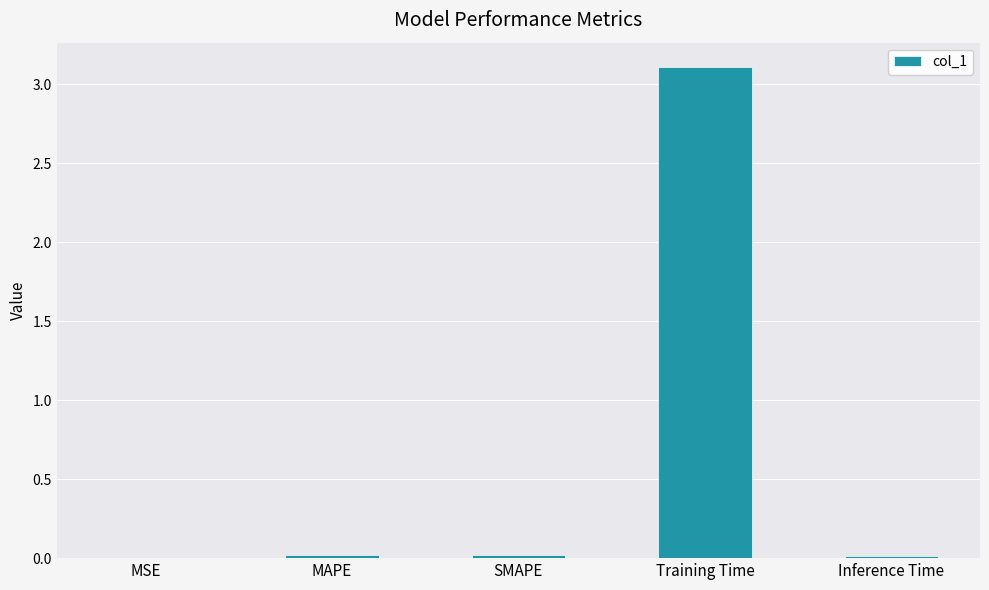

What is the average value?

0.6